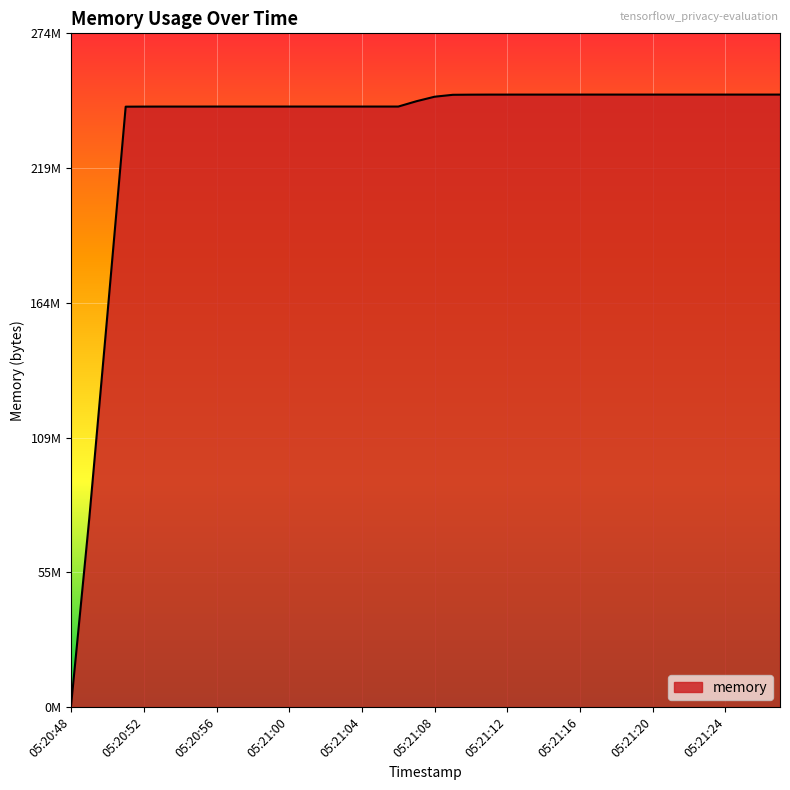

Which category has the highest value across all series?

05:21:15